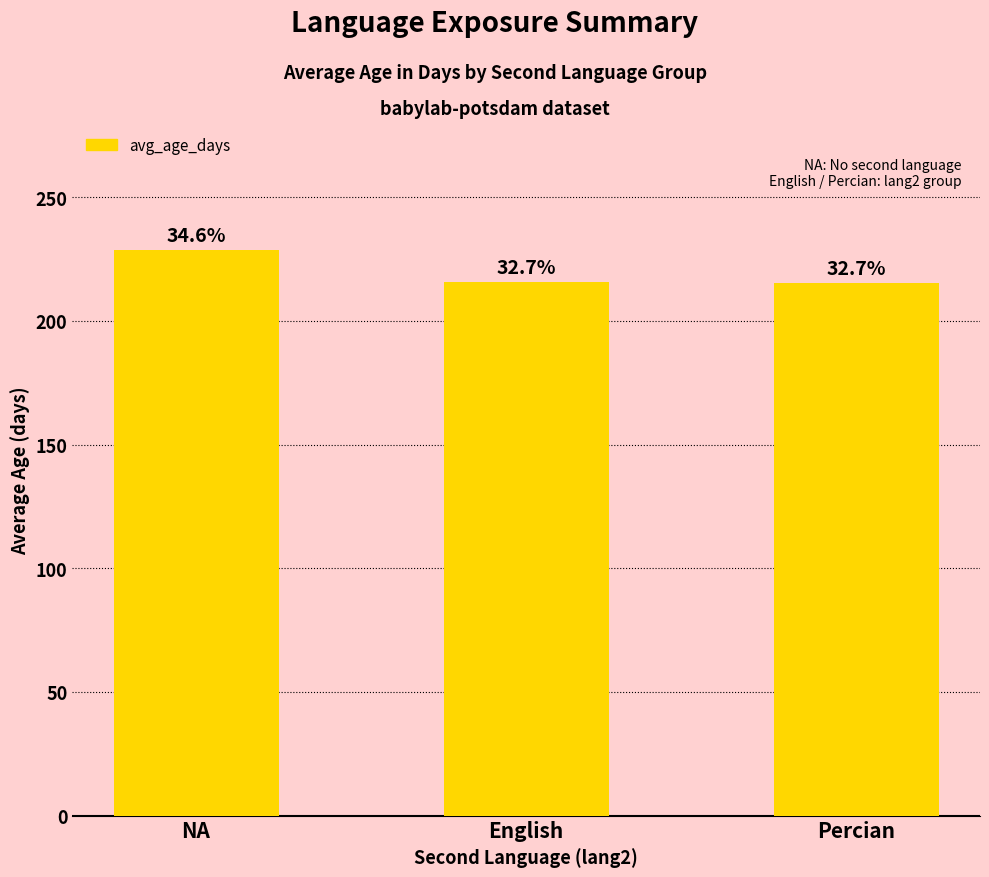

At which label is the value closest to 222?

English